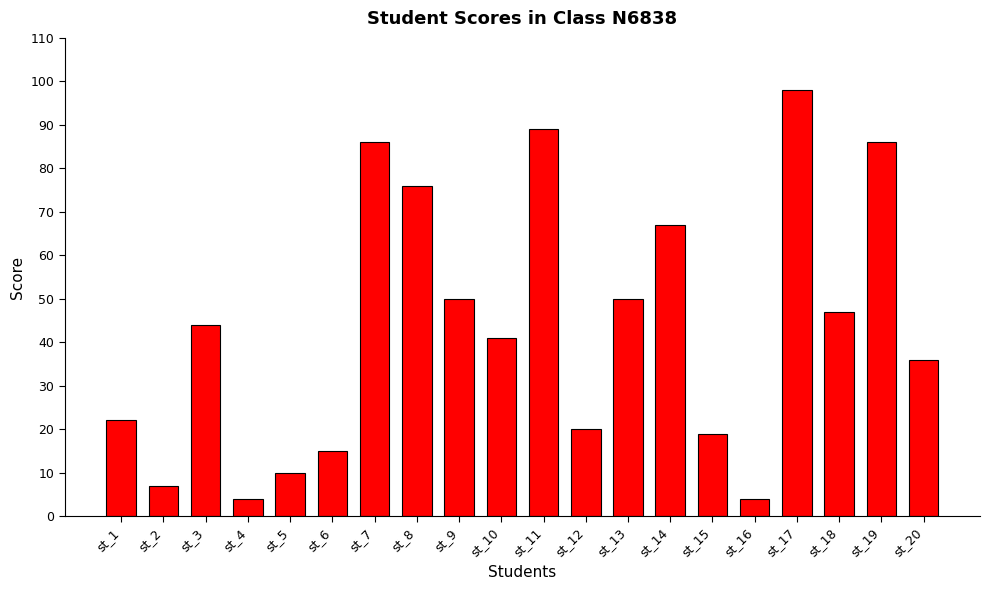

What is the ratio of the value at st_19 to the value at st_2?

12.3